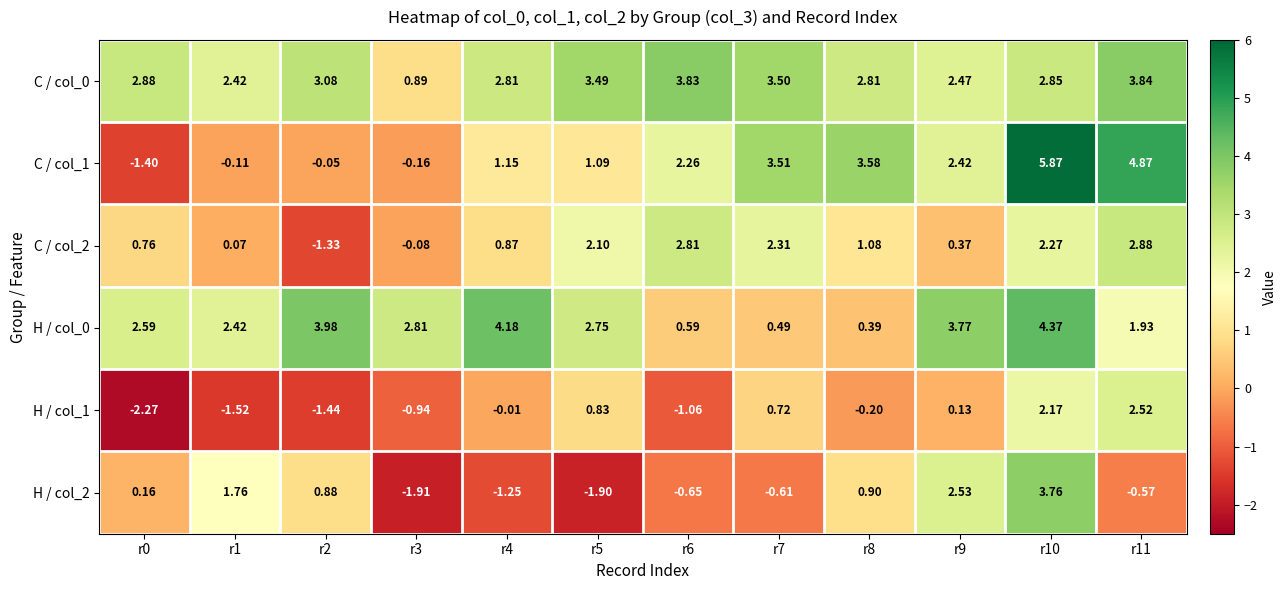

Is the value of H / col_2 at r0 greater than the value of C / col_0 at r10?

No